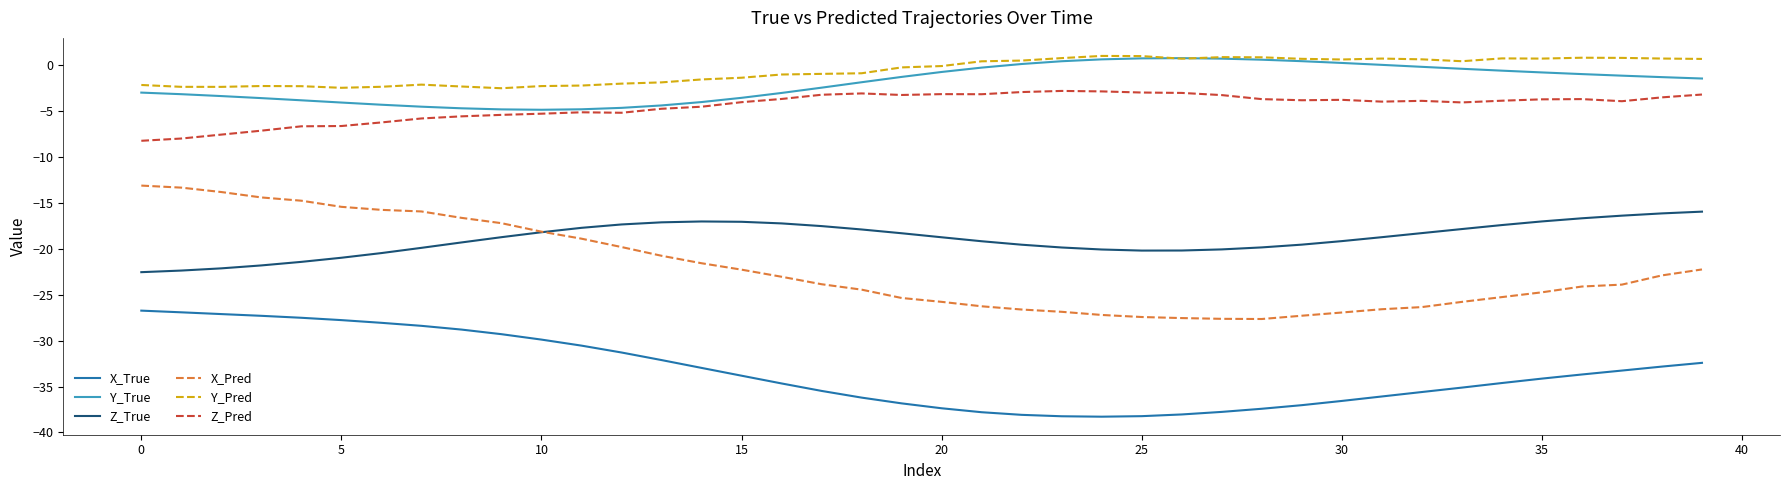

What is the minimum value for Z_True?

-22.5